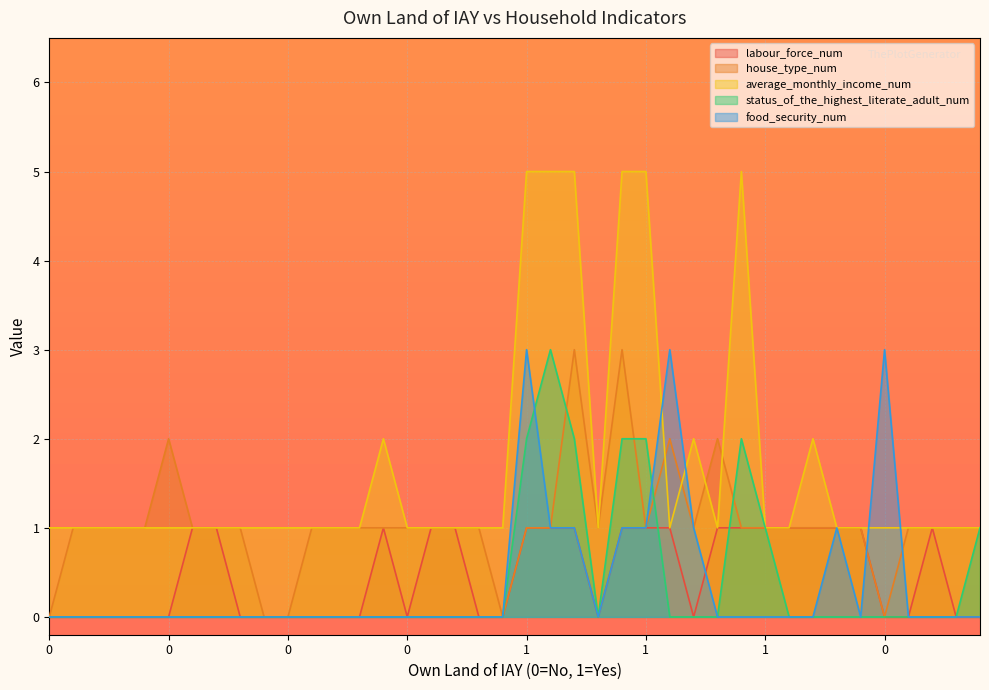

How many interior local peaks does the status_of_the_highest_literate_adult_num series have?

2